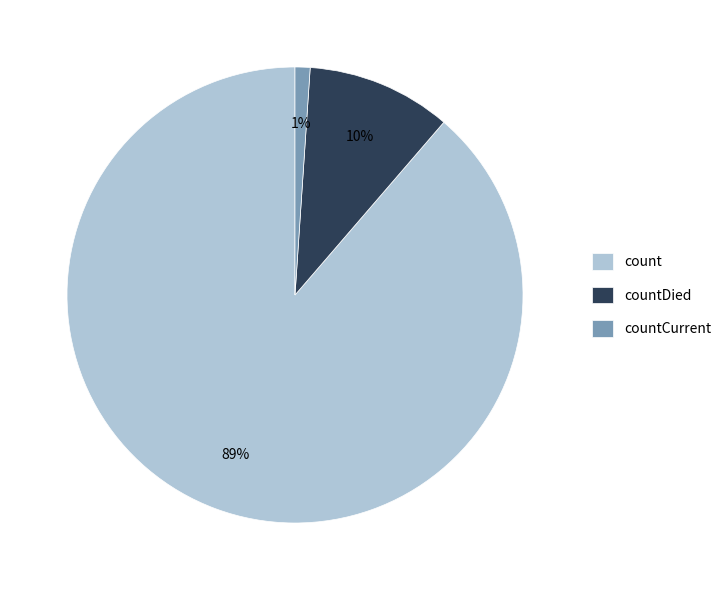

Does any single category account for the majority?

Yes